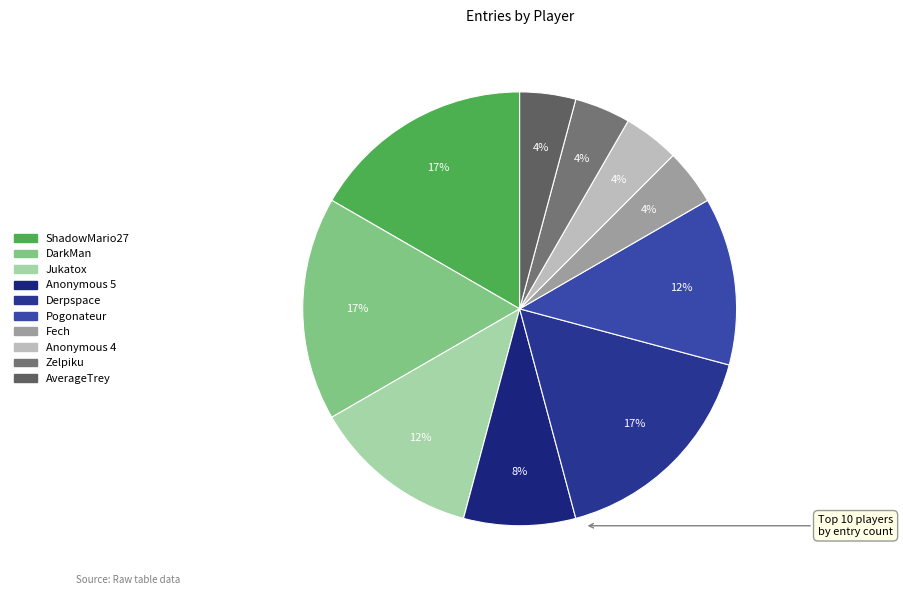

Is there a majority slice in this chart?

No